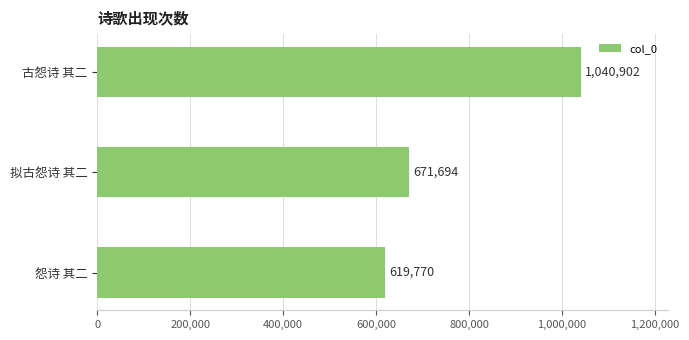

List the labels in order of value, largest first.

古怨诗 其二, 拟古怨诗 其二, 怨诗 其二